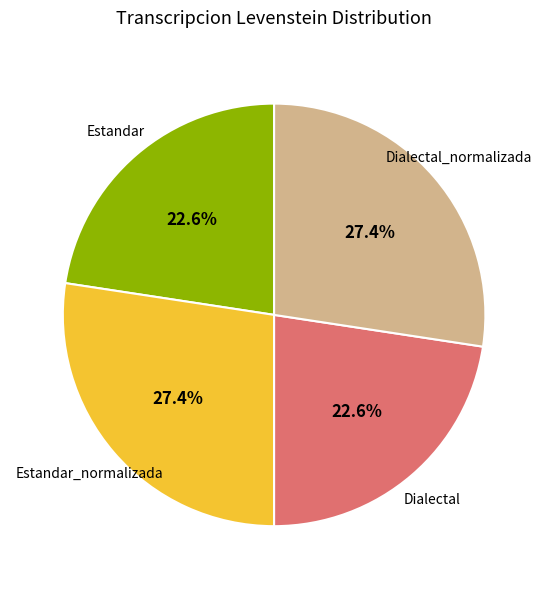

Is there a majority slice in this chart?

No